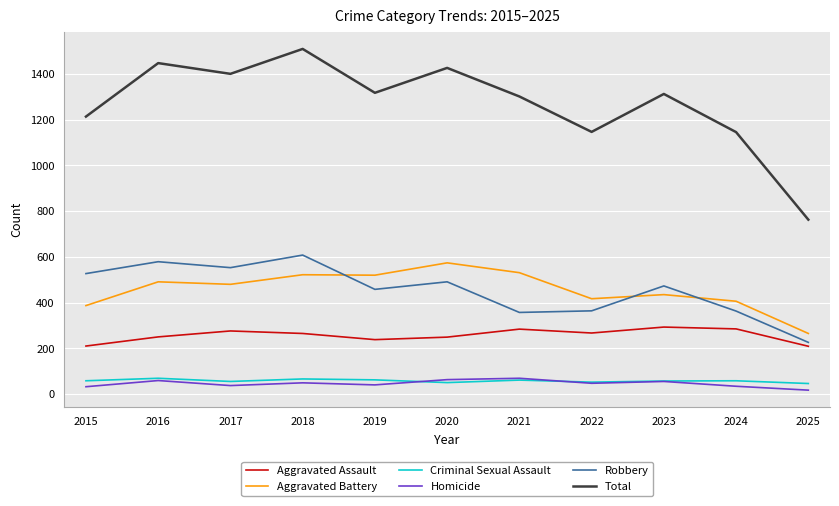

The value of Total at 2020 is 1427. True or false?

True